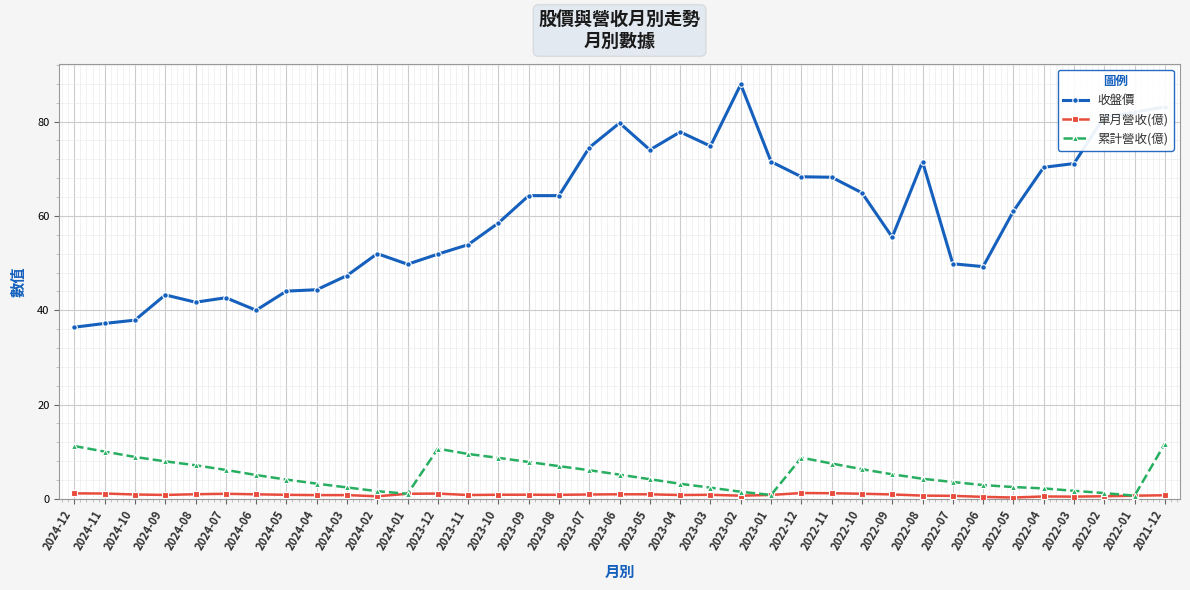

What is the label of the 2nd point from the right?

2022-01